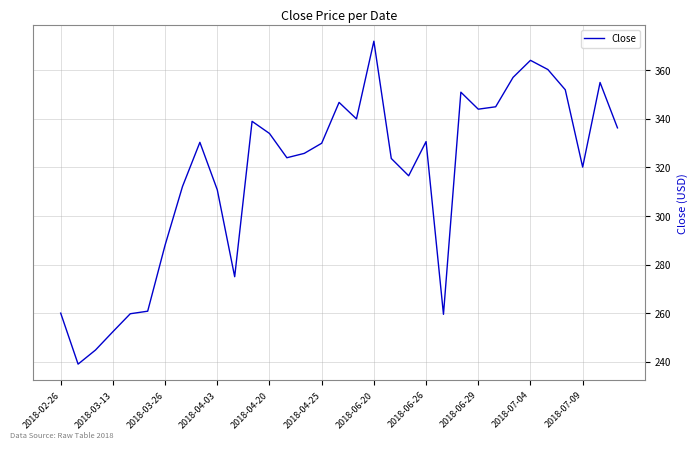

What is the difference between the maximum and minimum values?

133.0